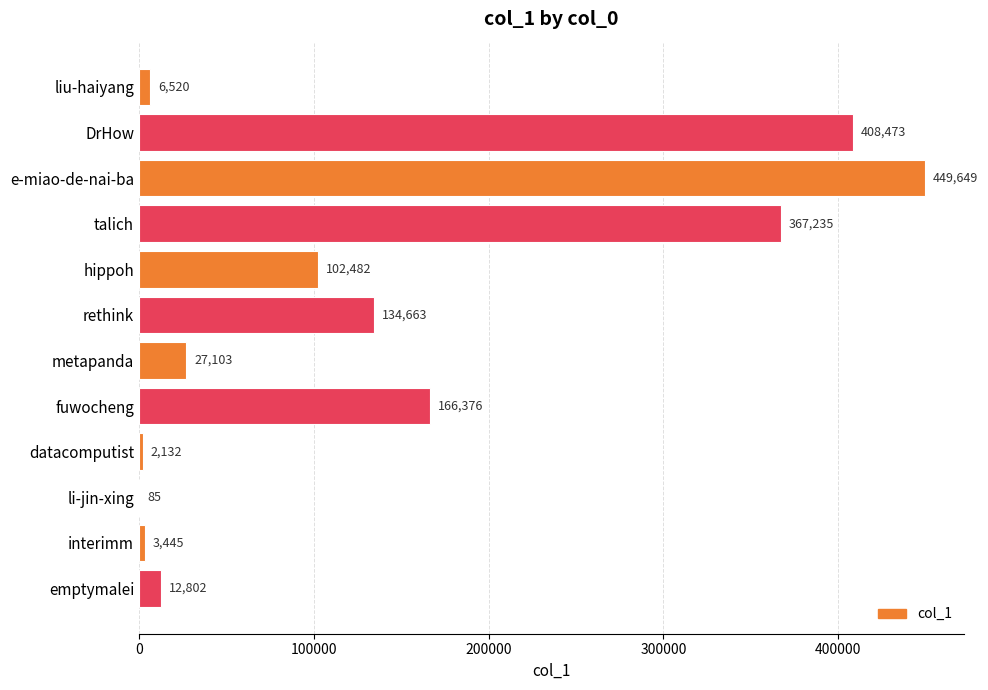

What is the change in value from hippoh to fuwocheng?

+63894